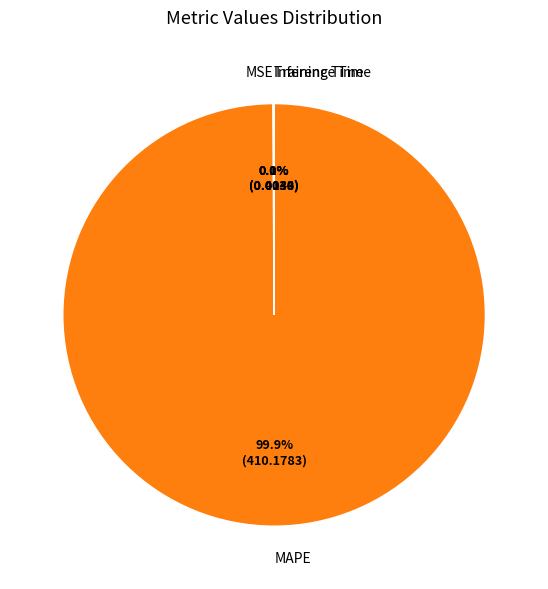

What is the majority slice?

MAPE